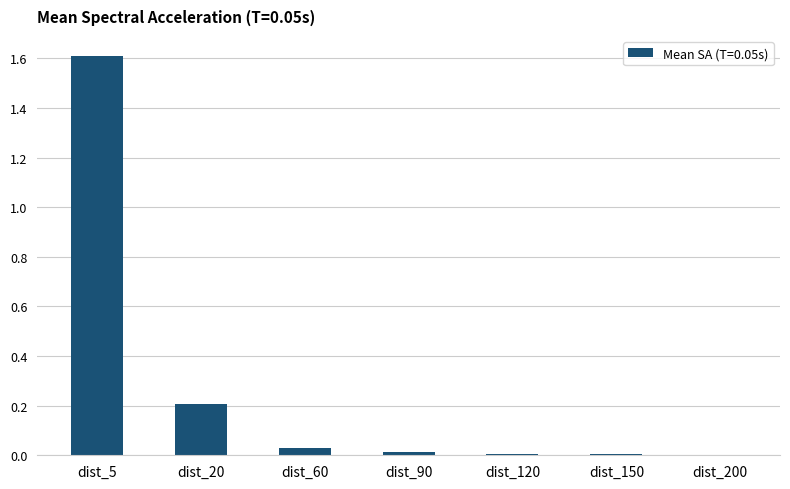

What is the sum of all values?

1.9